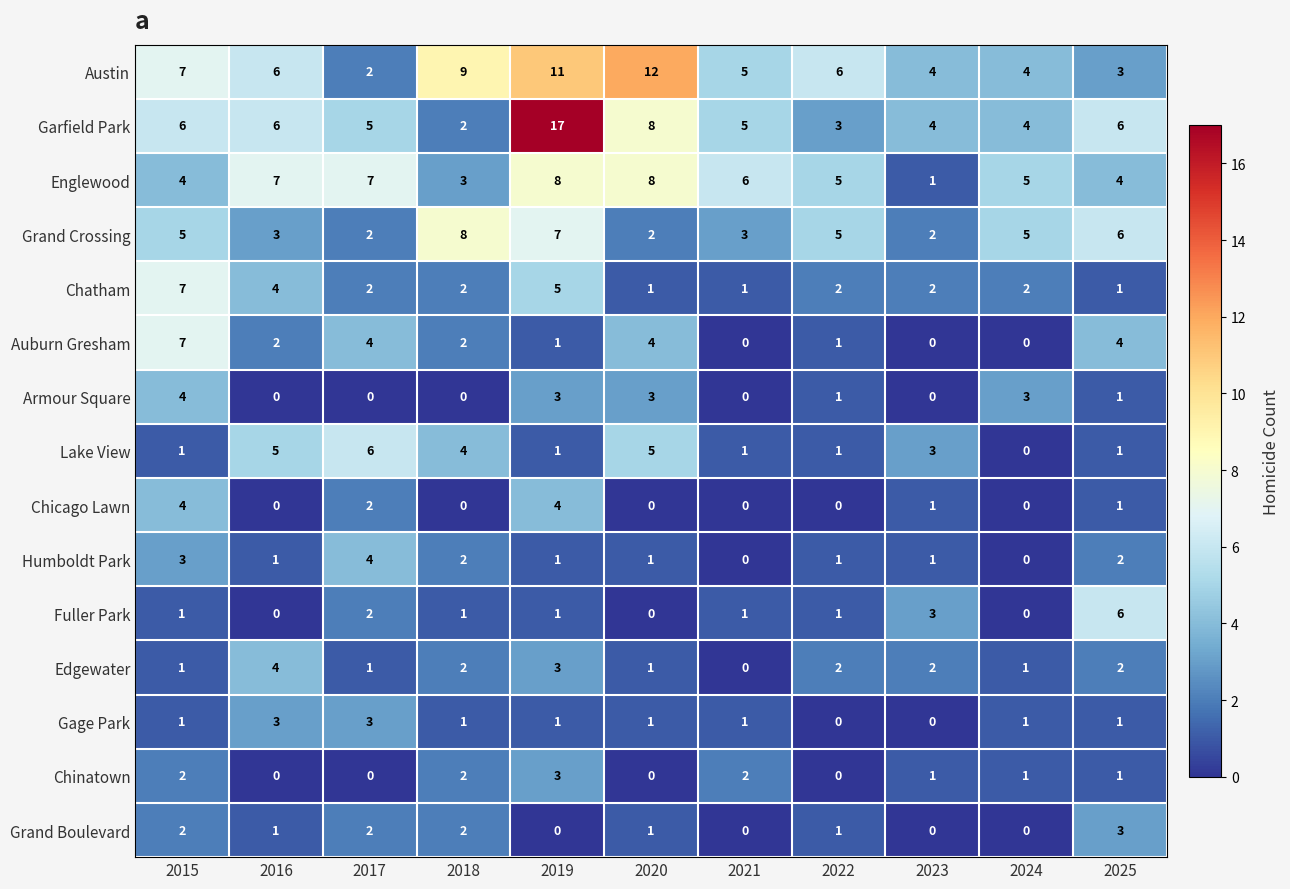

What is the sum of the Chatham values at 2024 and 2022?

4